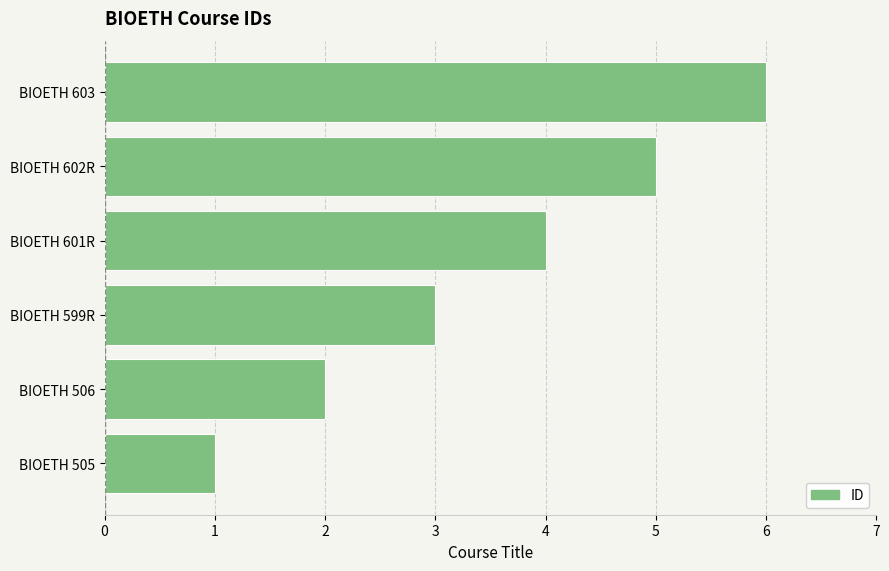

True or false: the data shows 3 at BIOETH 599R.

True